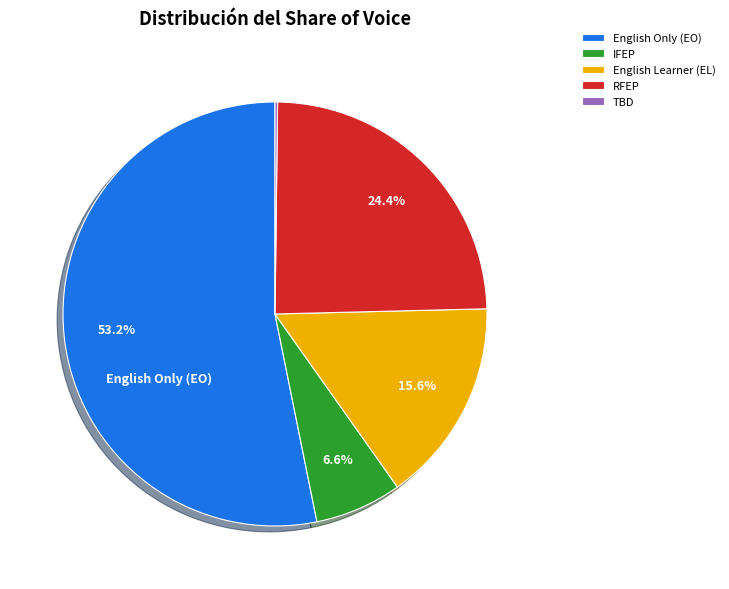

Does any single category account for the majority?

Yes